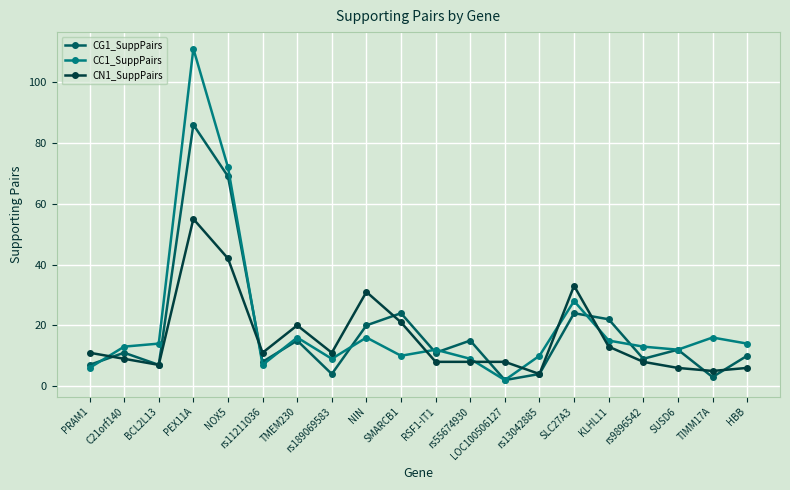

Rank the series at KLHL11 from highest to lowest value.

CG1_SuppPairs, CC1_SuppPairs, CN1_SuppPairs